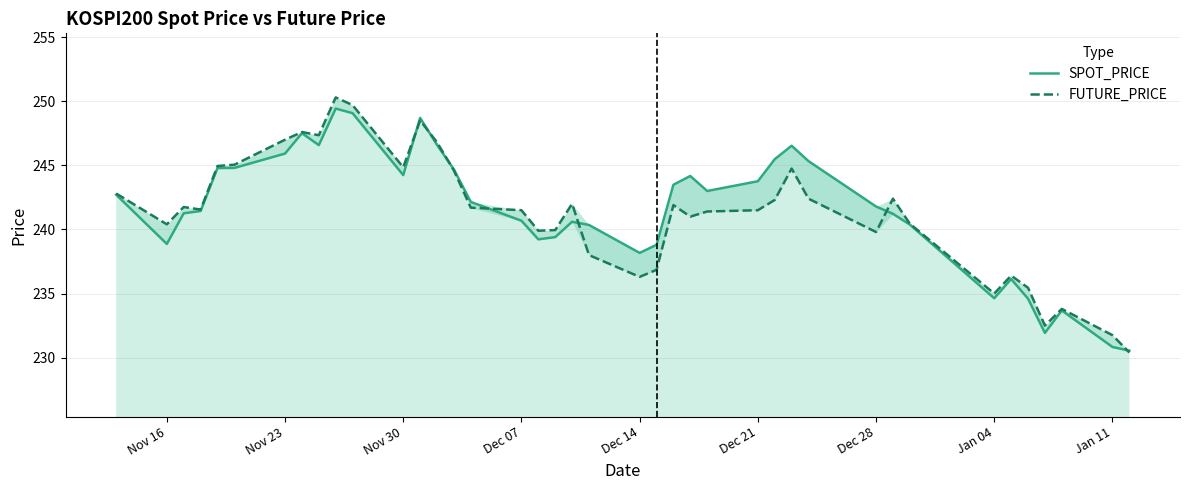

How many values in the SPOT_PRICE series are below 242?

20